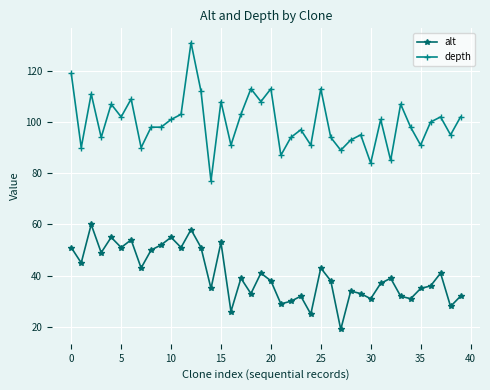

What is the highest value of the depth series?

131